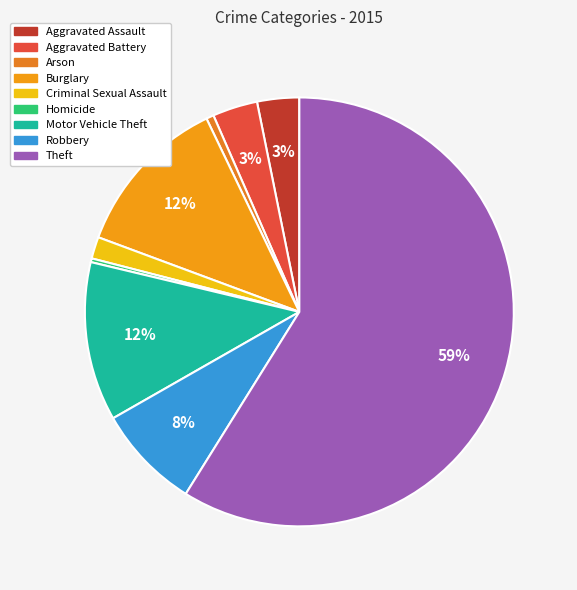

Count the number of slices in the pie.

9